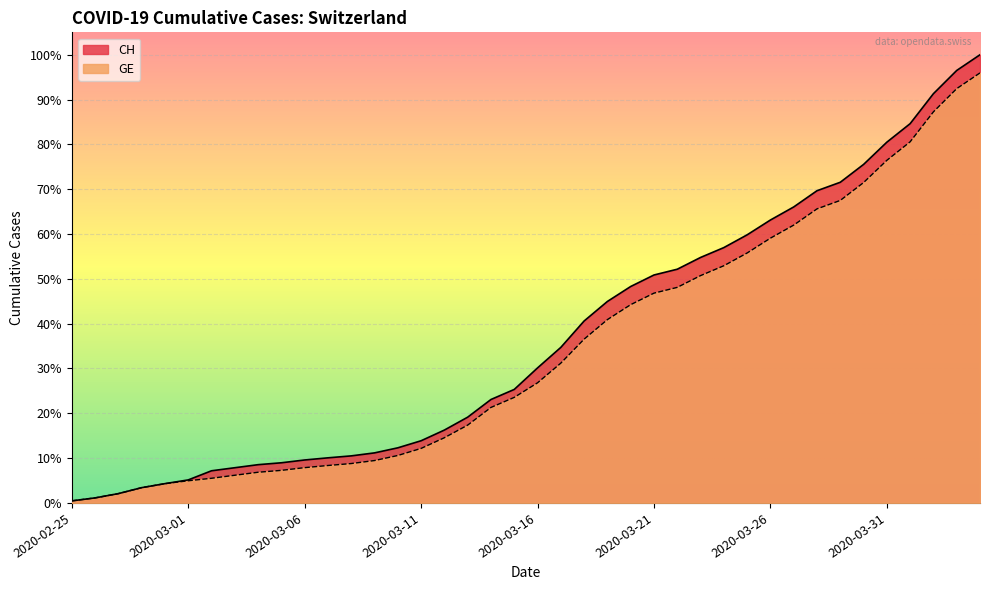

What is the label of the 13th point from the left?

2020-03-08